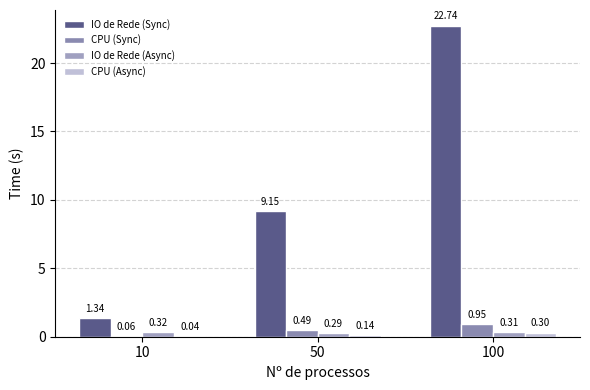

What are all the series names shown in the legend?

IO de Rede (Sync), CPU (Sync), IO de Rede (Async), CPU (Async)